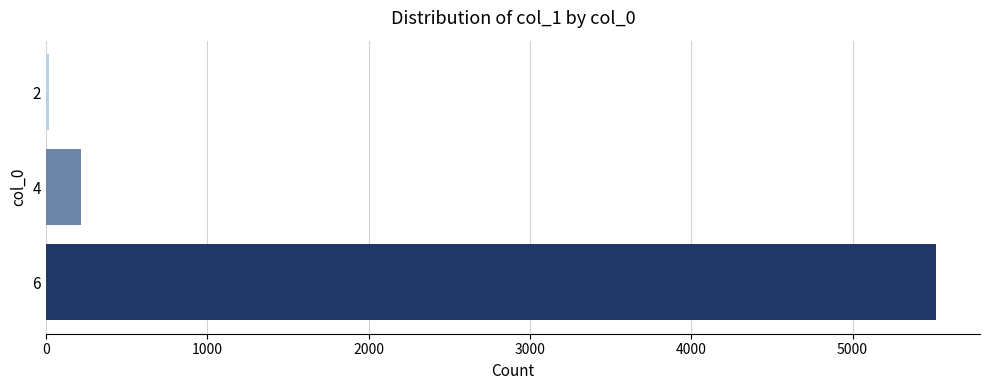

How many data points does each series have?

3